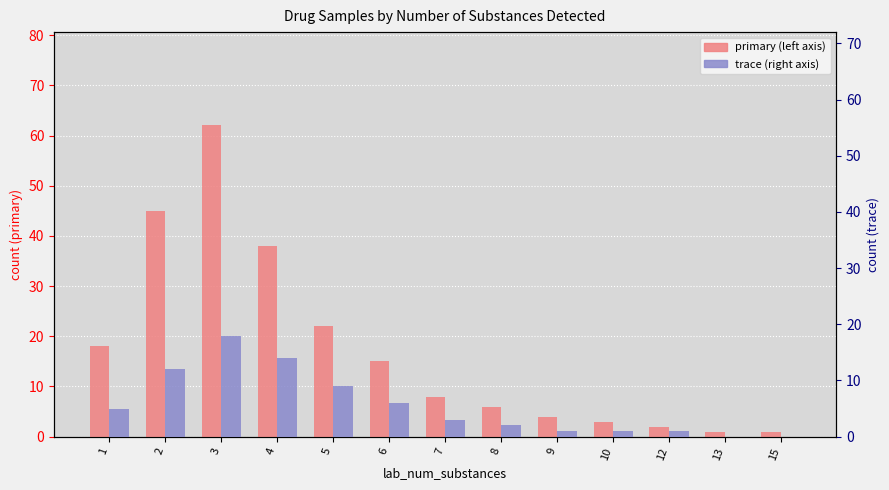

Which category has the highest value across all series?

3